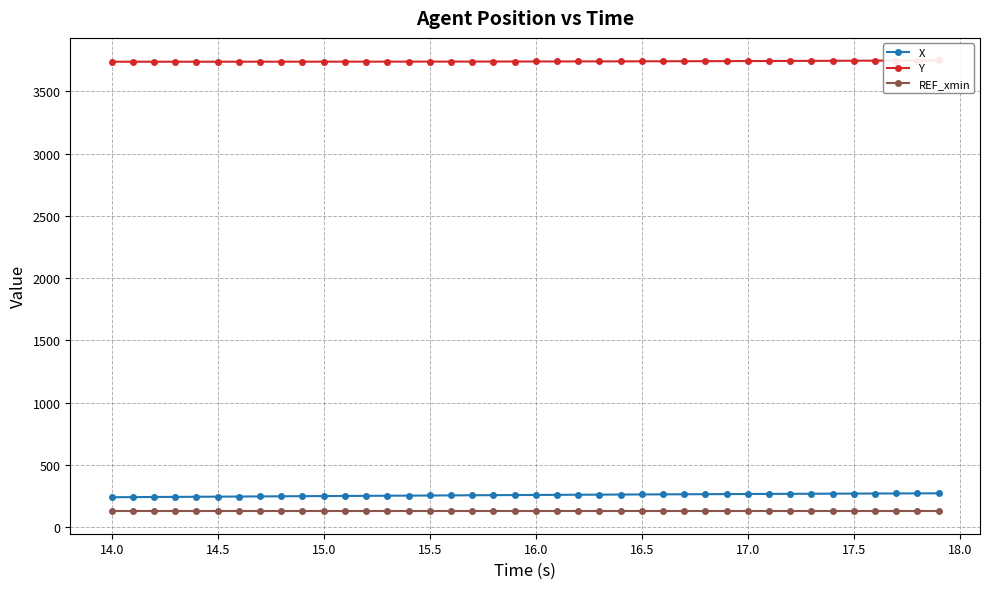

The value of REF_xmin at 14.0 is 128.2. True or false?

True